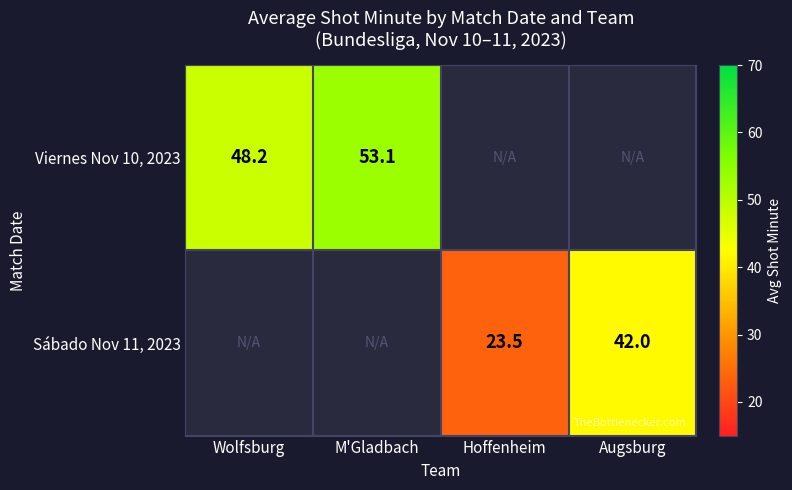

The Sábado Nov 11, 2023 series shows 5.4 at Hoffenheim. True or false?

False